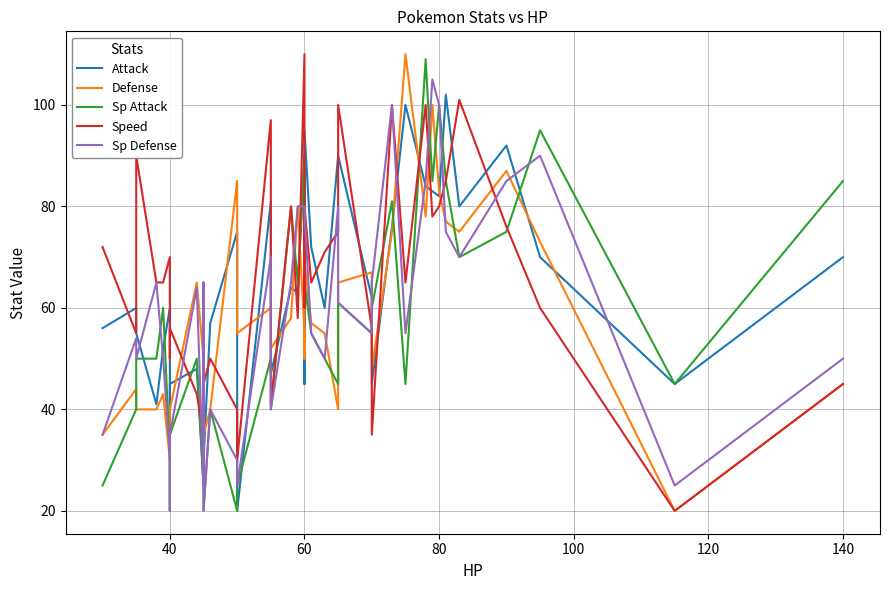

Reading left to right, transcribe all the data shown in this chart.

Attack: 56	60	55	41	52	60	35	45	48	25	49	30	57	75	20	81	47	64	63	90	45	62	95	72	60	90	90	62	45	76	100	84	83	82	102	80	92	70	45	70
Defense: 35	44	40	40	43	30	30	40	65	50	49	35	40	85	55	60	52	58	80	55	50	63	69	57	55	40	65	67	48	75	110	78	100	83	77	75	87	73	20	45
Sp Attack: 25	40	50	50	60	31	20	35	50	25	65	20	40	20	25	50	40	80	65	90	90	80	65	55	50	45	61	55	60	81	45	109	85	100	85	70	75	95	45	85
Speed: 72	55	90	65	65	70	50	56	43	35	45	45	50	40	30	97	41	80	58	110	70	60	80	65	71	75	100	56	35	100	65	100	78	80	85	101	76	60	20	45
Sp Defense: 35	54	50	65	50	31	20	35	64	25	65	20	40	30	25	70	40	65	80	80	80	80	79	55	50	80	61	55	65	100	55	85	105	100	75	70	85	90	25	50